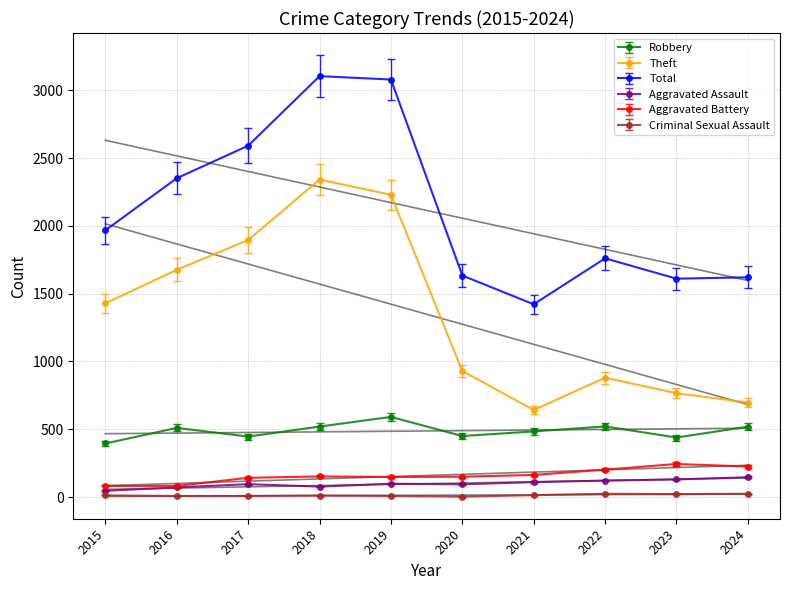

What is the approximate value of Aggravated Assault at 2019?

98